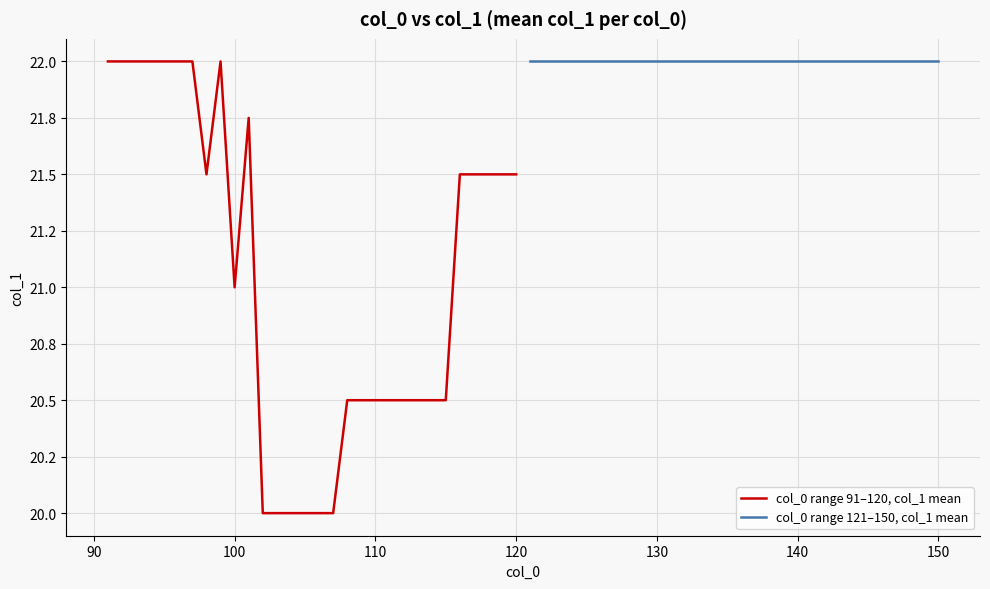

What is the value of the col_0 range 91–120, col_1 mean point at the 22nd from the left?

20.5